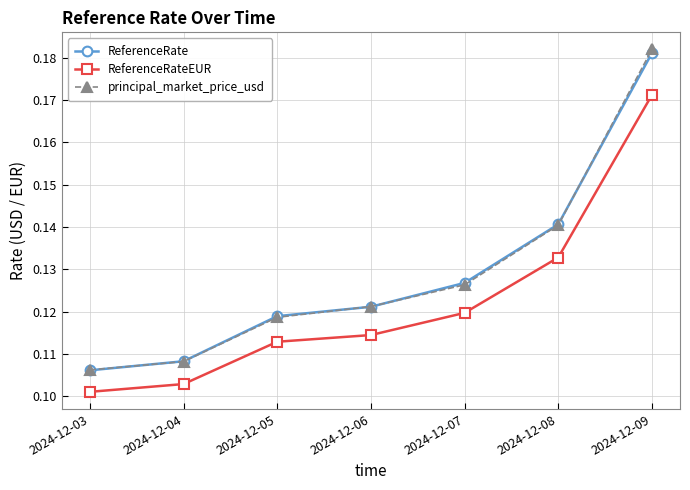

How many ReferenceRate values are between 0 and 1?

7